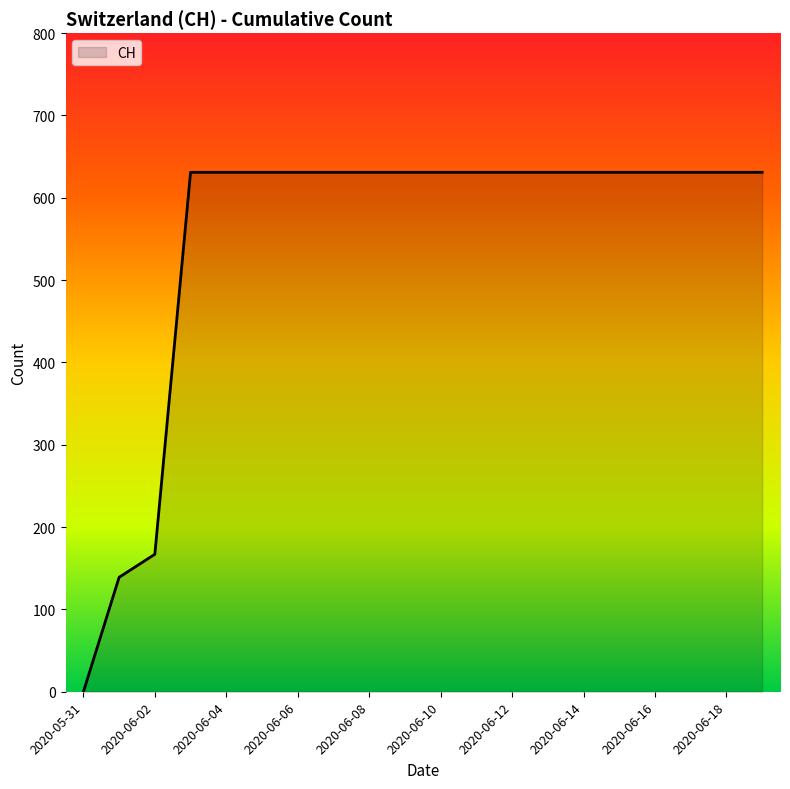

What is the greatest value displayed?

631